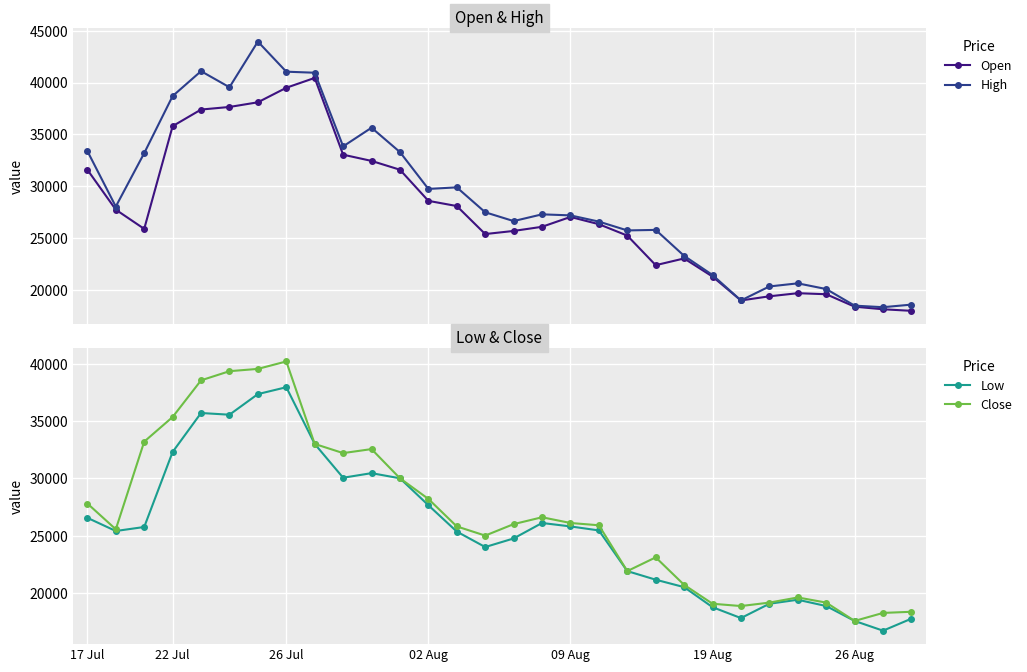

Reading right to left, extract all data points from this chart.

Open: 18000	18150	18400	19600	19700	19400	19000	21300	23050	22400	25250	26350	27050	26100	25700	25400	28100	28600	31600	32450	33050	40450	39500	38100	37650	37400	35800	25900	27750	31600
High: 18600	18350	18500	20100	20650	20350	19000	21450	23300	25800	25750	26600	27200	27300	26650	27500	29900	29750	33300	35650	33850	40950	41050	43950	39550	41100	38700	33200	28050	33400
Low: 17750	16700	17550	18850	19400	19050	17800	18750	20500	21150	21900	25450	25800	26100	24750	24000	25350	27650	30000	30450	30050	33000	37950	37350	35550	35700	32300	25750	25400	26550
Close: 18350	18250	17550	19150	19600	19150	18850	19050	20700	23100	21900	25900	26100	26600	26000	25000	25800	28200	30000	32550	32200	33000	40200	39550	39350	38550	35350	33200	25550	27800